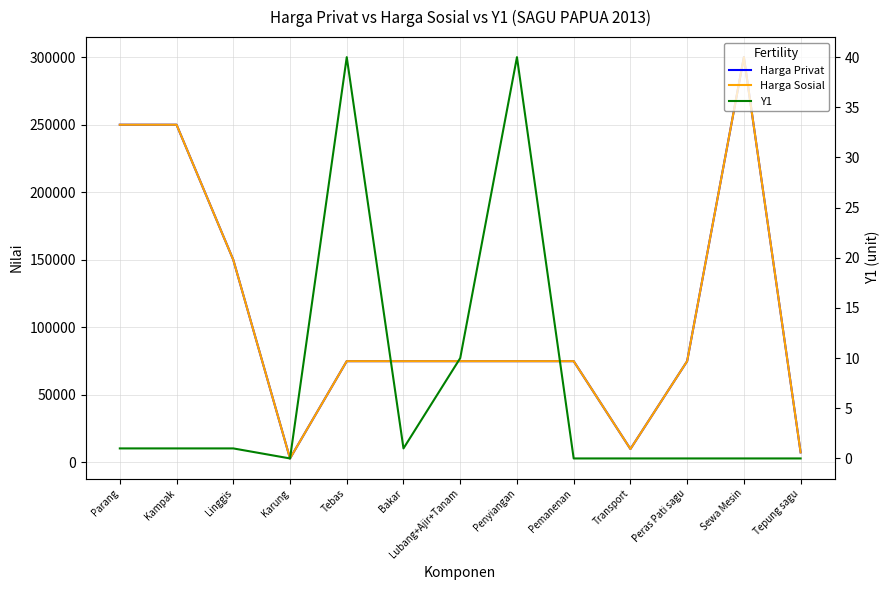

In Harga Sosial, how many points are lower than both neighbors (excluding endpoints)?

2